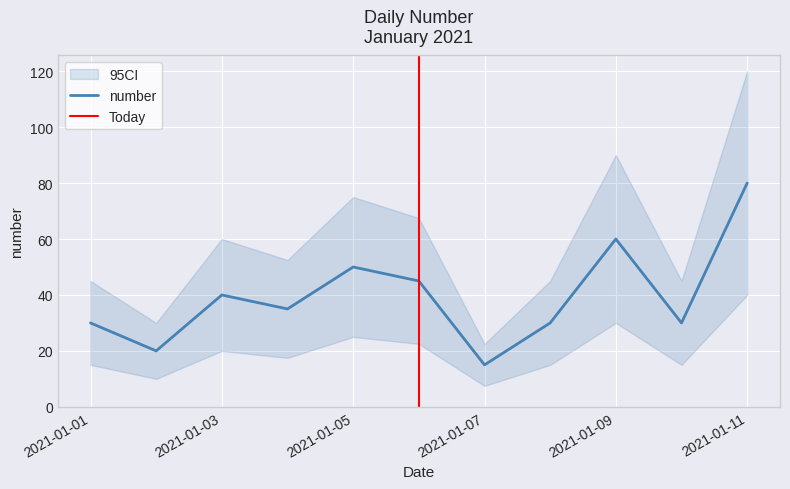

What is the ratio of the value at 2021-01-02 to the value at 2021-01-01?

0.7